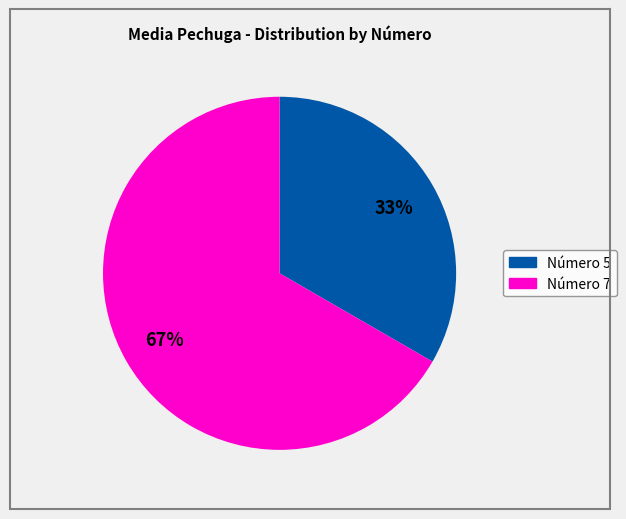

To the nearest percent, what is the average slice percentage?

50%